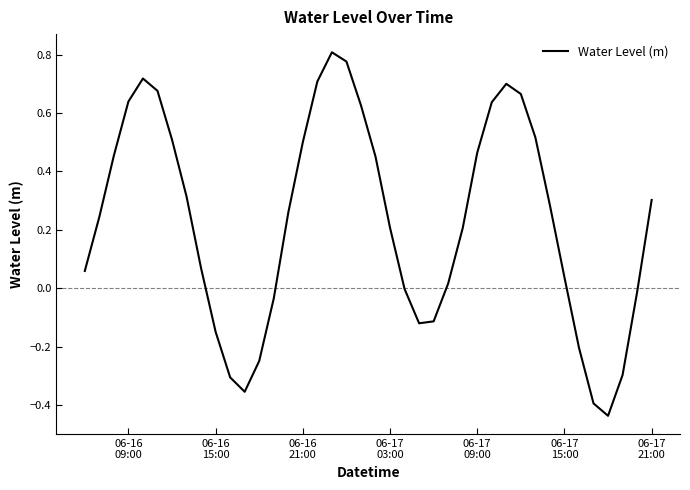

What is the difference between the maximum and minimum values?

1.2